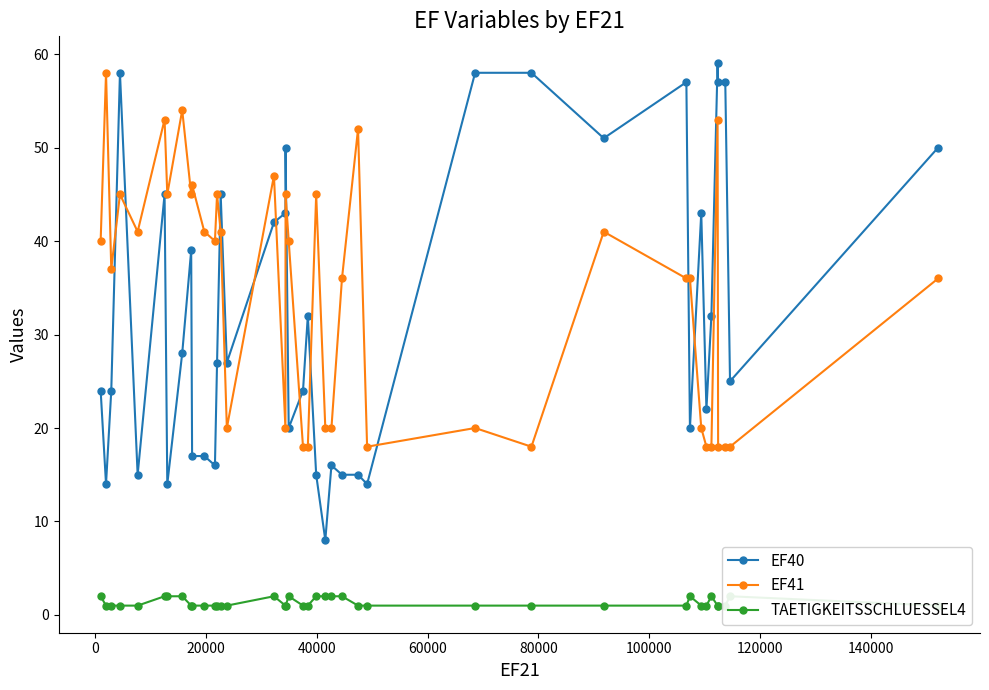

Reading left to right, list all the values displayed in this chart.

EF40: 24	14	24	58	15	45	14	28	39	17	17	16	27	45	27	42	43	50	20	24	32	15	8	16	15	15	14	58	58	51	57	20	43	22	32	59	57	57	25	50
EF41: 40	58	37	45	41	53	45	54	45	46	41	40	45	41	20	47	20	45	40	18	18	45	20	20	36	52	18	20	18	41	36	36	20	18	18	53	18	18	18	36
TAETIGKEITSSCHLUESSEL4: 2	1	1	1	1	2	2	2	1	1	1	1	1	1	1	2	1	1	2	1	1	2	2	2	2	1	1	1	1	1	1	2	1	1	2	1	1	1	2	1